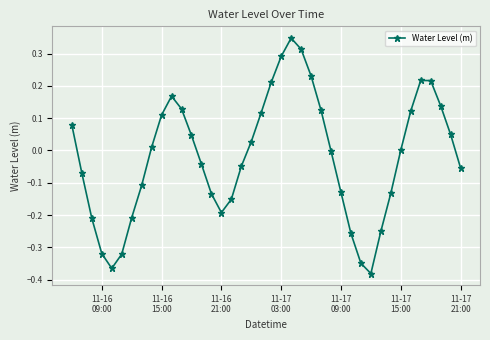

What is the sum of all values?

-0.8